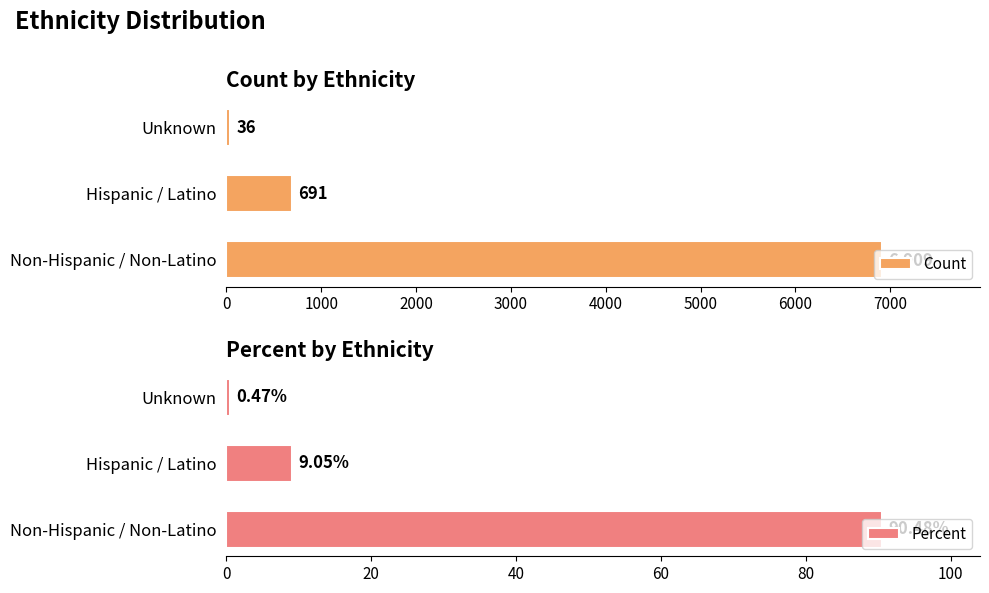

What is the value of the Percent bar at the 2nd from the left?

9.1